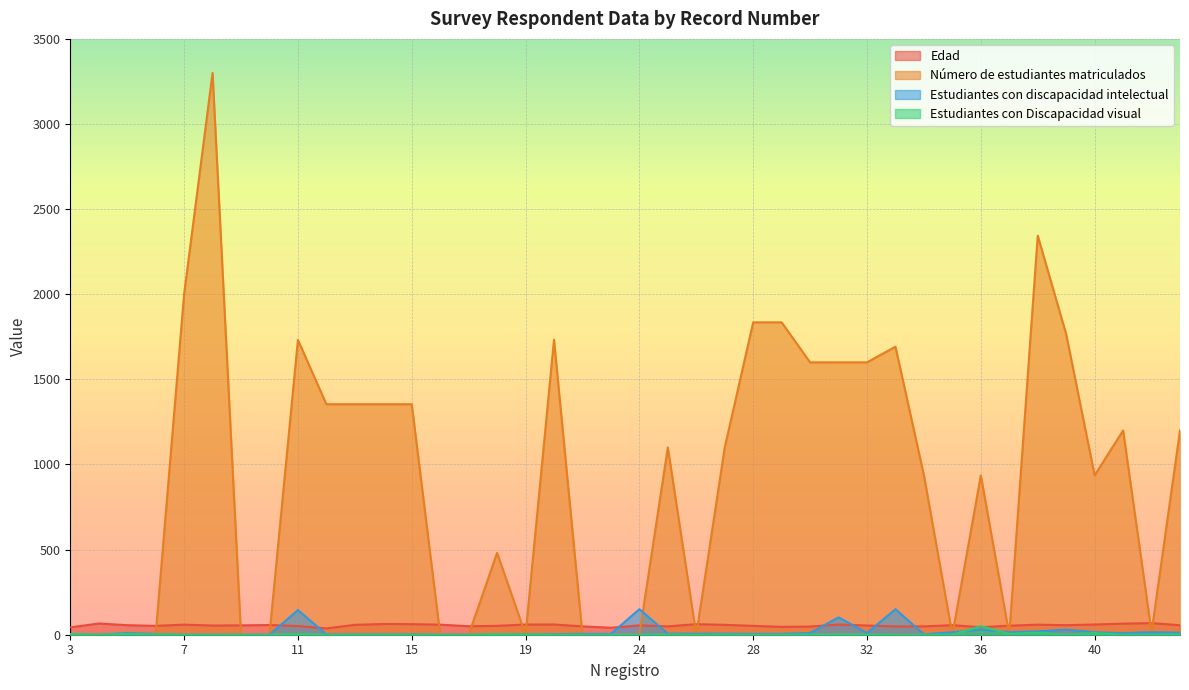

What is the difference between the Número de estudiantes matriculados values at 27 and 28?

735